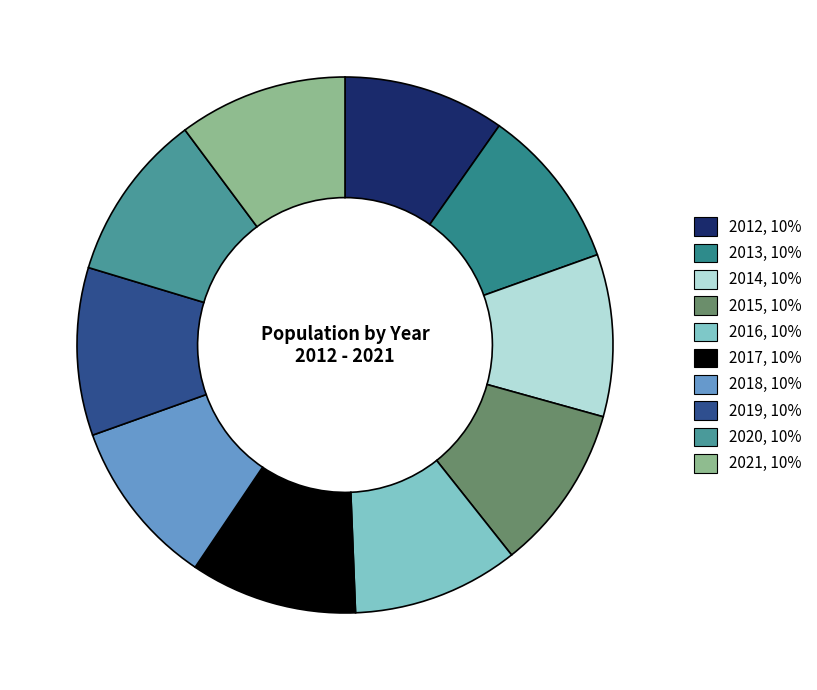

Count the number of slices in the pie.

10